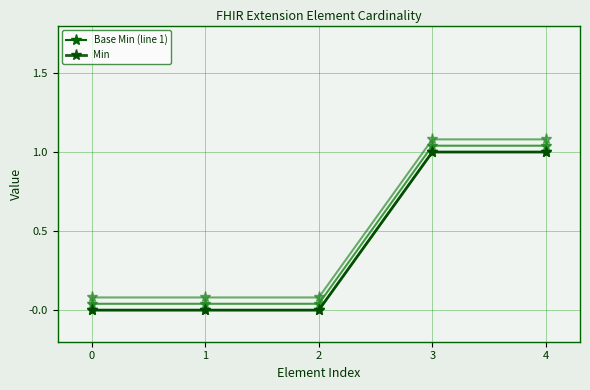

What are all the series names shown in the legend?

Base Min (line 1), Min